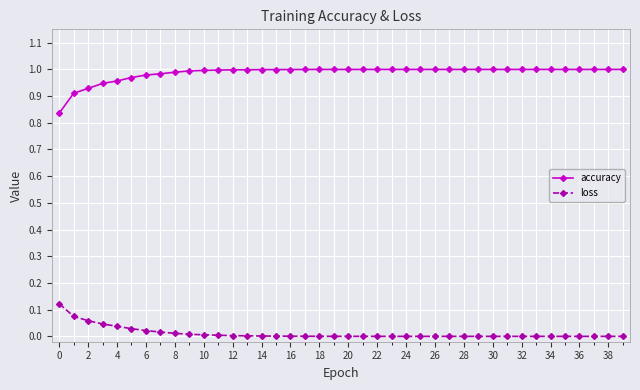

True or false: accuracy and loss cross at least once.

False